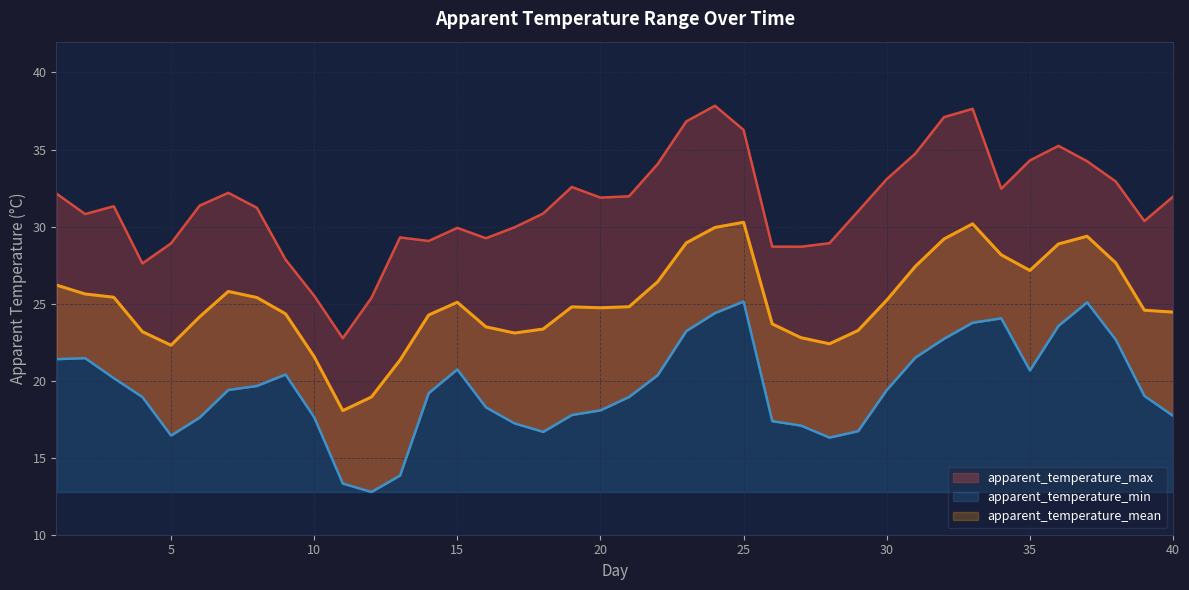

Which series has the largest total across all categories?

apparent_temperature_max